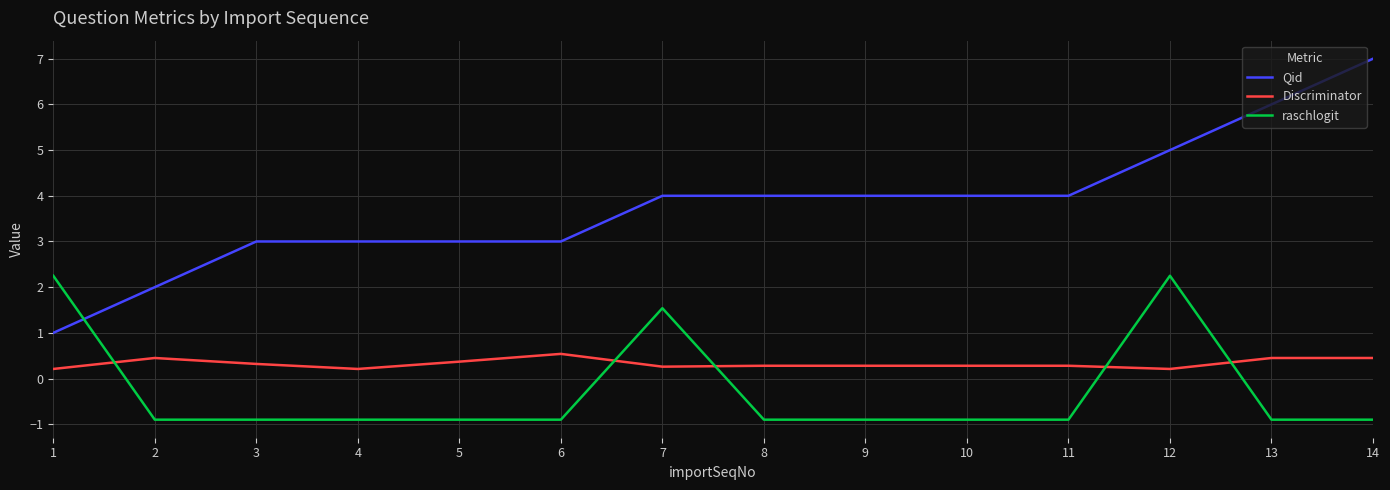

At which label does Qid reach its minimum?

1